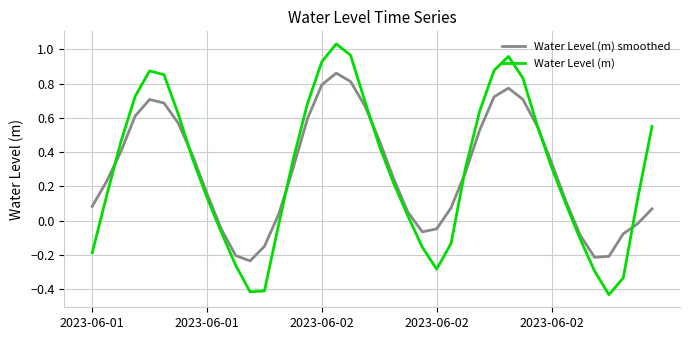

Rank the series by their maximum value, from lowest to highest.

Water Level (m) smoothed, Water Level (m)